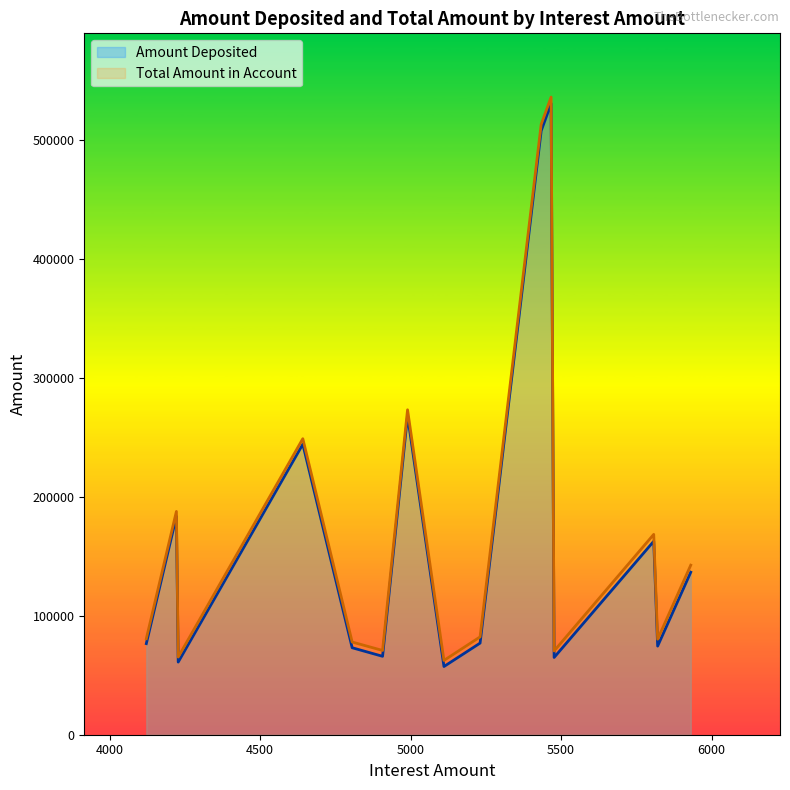

List the series in order of their peak value, highest first.

Total Amount in Account, Amount Deposited